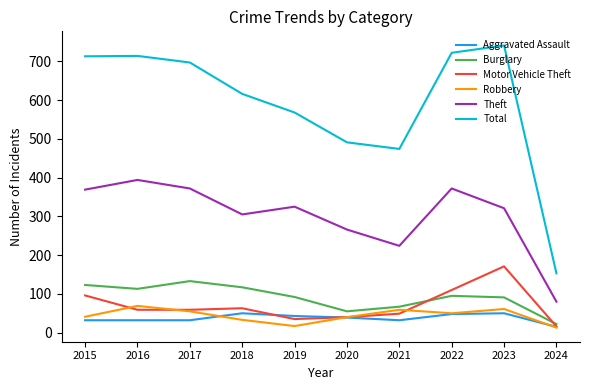

In Robbery, how many points are higher than both neighbors (excluding endpoints)?

3